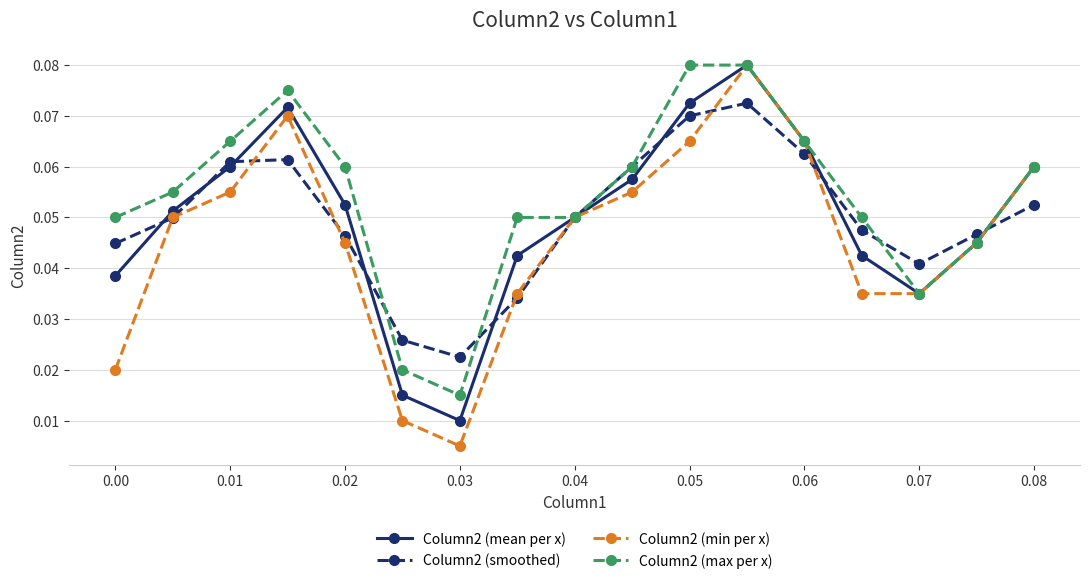

Count the number of data series in this chart.

4